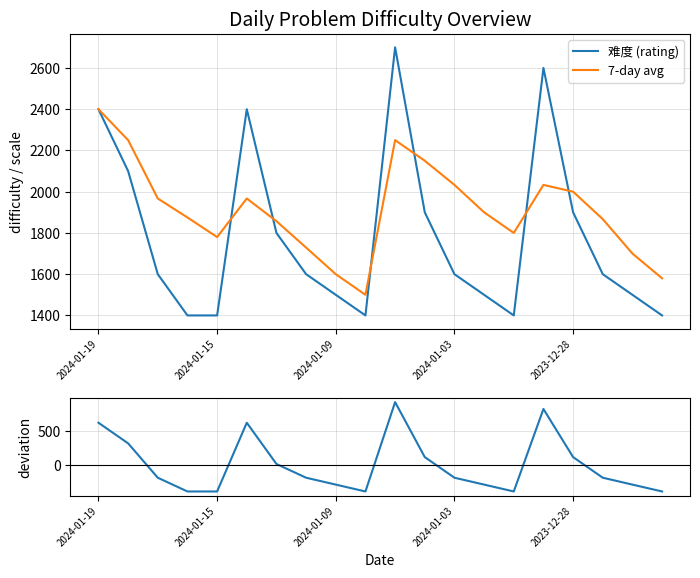

How many lines are shown in the chart?

3